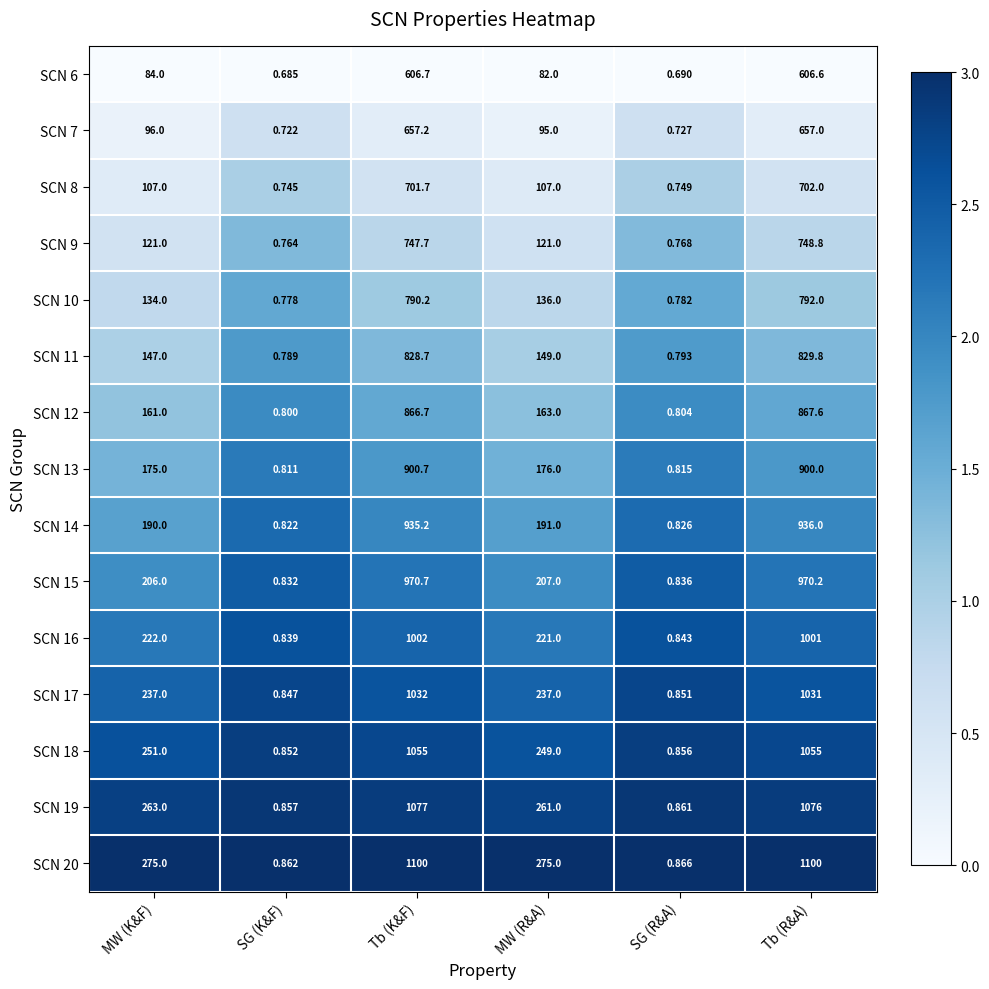

Which label corresponds to the smallest value in the chart?

SG (K&F)